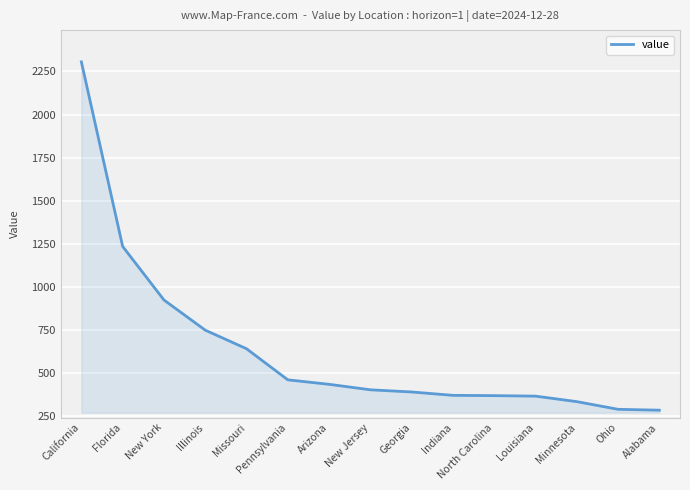

Between Indiana and Missouri, which is larger?

Missouri